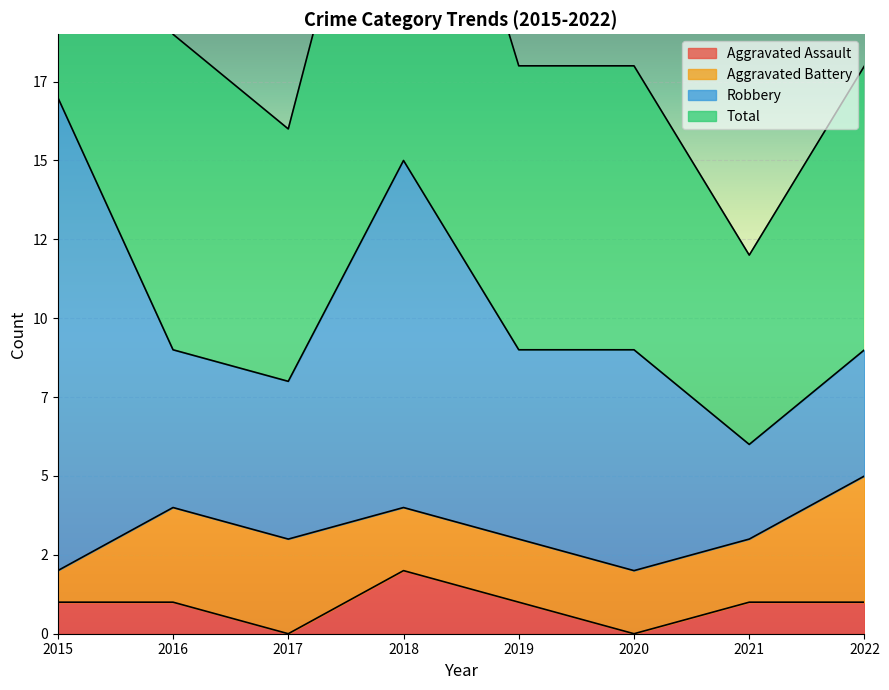

How many interior local peaks does the Total series have?

1